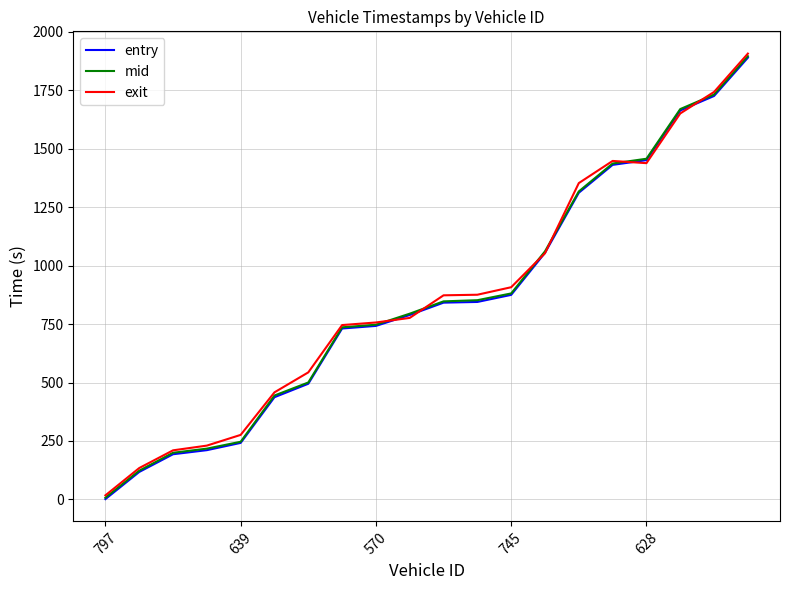

Which series has the widest spread of values?

exit